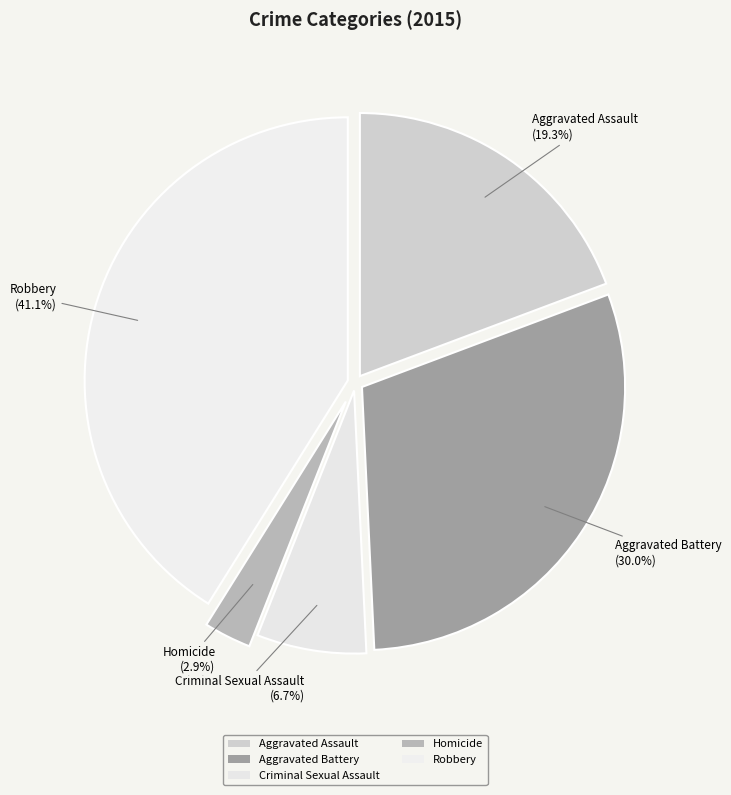

To the nearest percent, what is the difference between the largest and smallest slice percentages?

38%